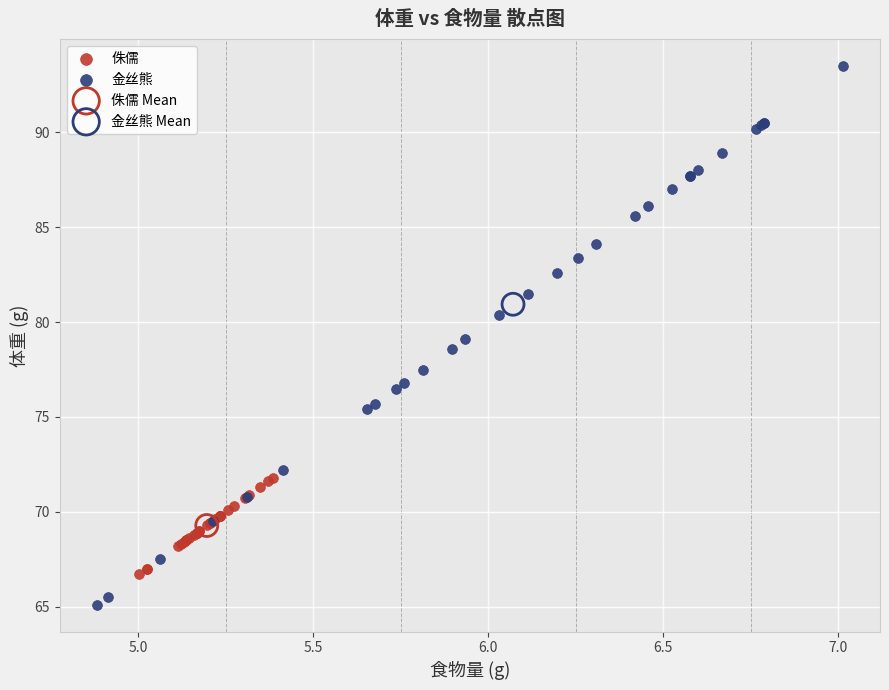

Which series reaches the minimum Y coordinate?

金丝熊